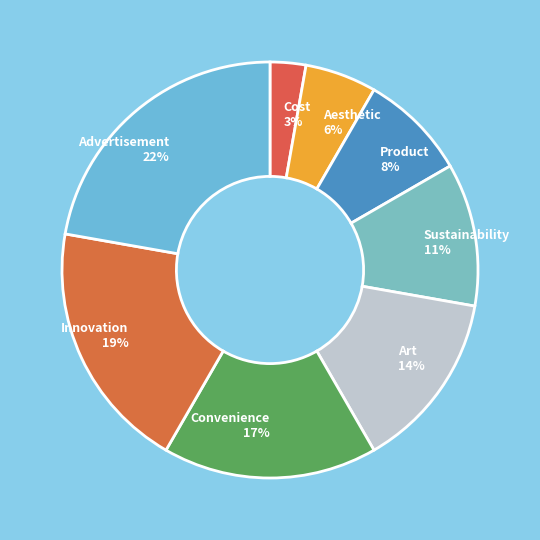

To the nearest percent, what is the difference between the Convenience and Sustainability slice percentages?

6%